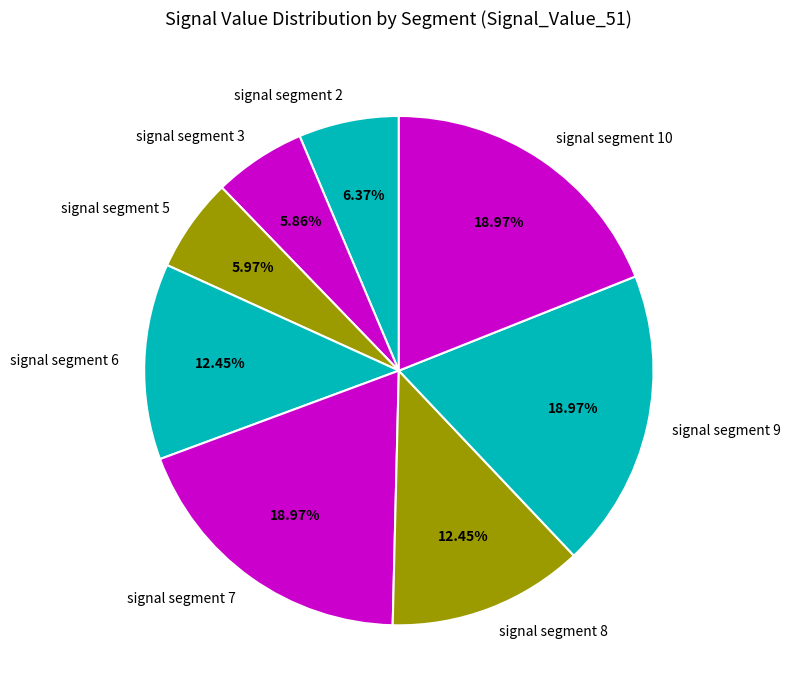

What is the ratio of the value at signal segment 3 to the value at signal segment 10?

0.3